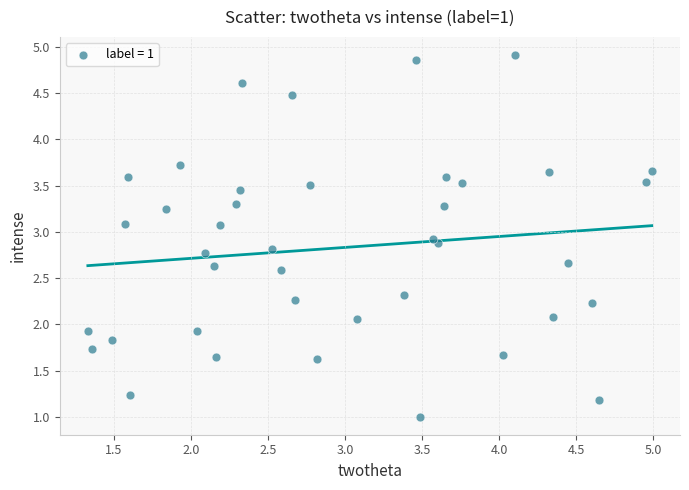

What is the range of X values (max minus min)?

3.7